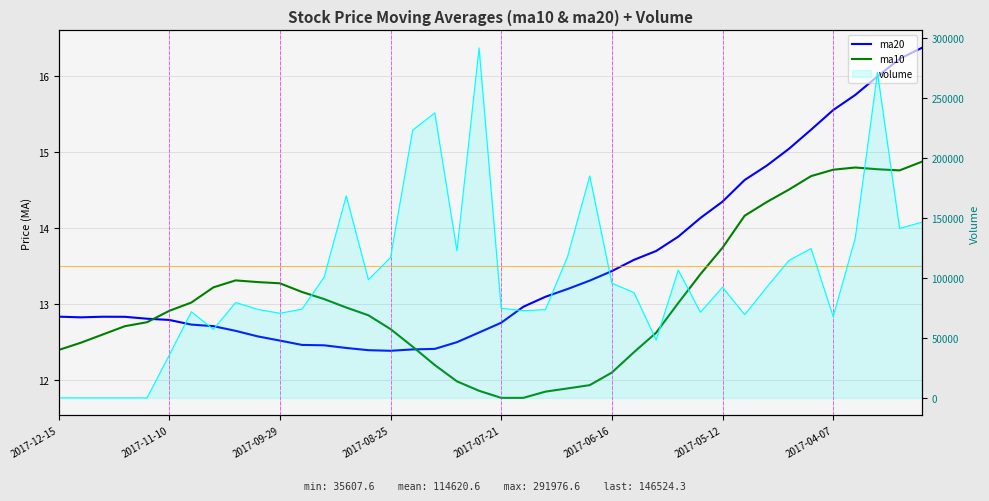

How many lines are shown in the chart?

2